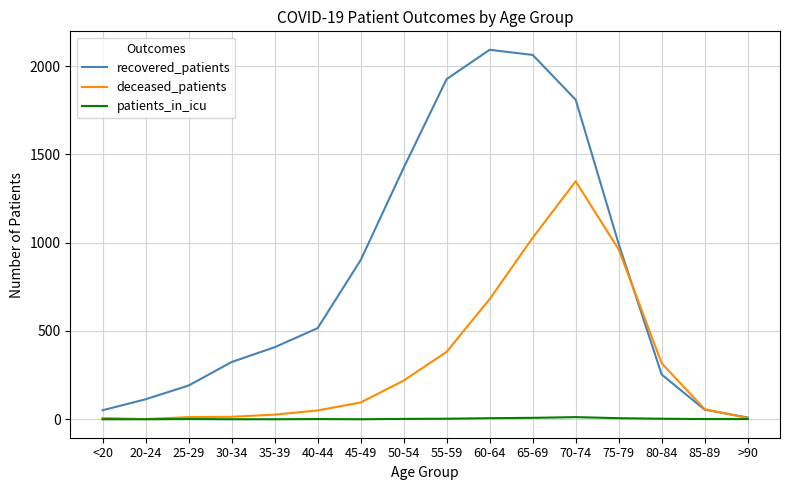

Which series changed the most between <20 and 45-49?

recovered_patients